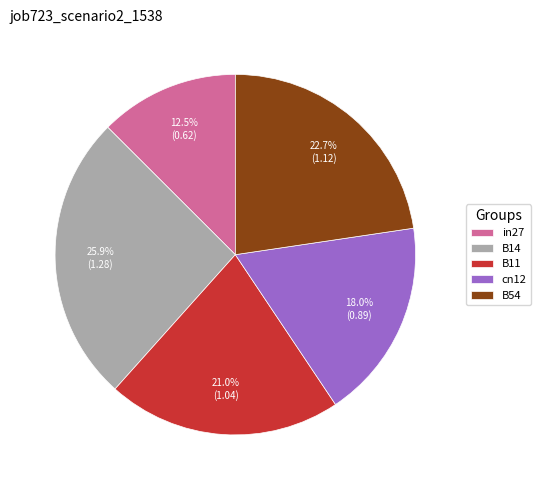

Do cn12 and B54 together represent more than half of the pie?

No